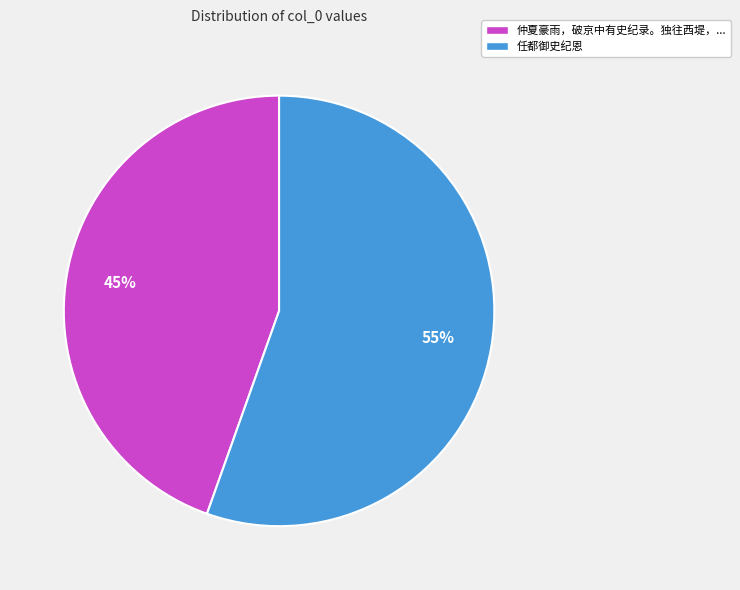

Approximately how many times larger is the value at 仲夏豪雨，破京中有史纪录。独往西堤，... compared to 任都御史纪恩?

0.8